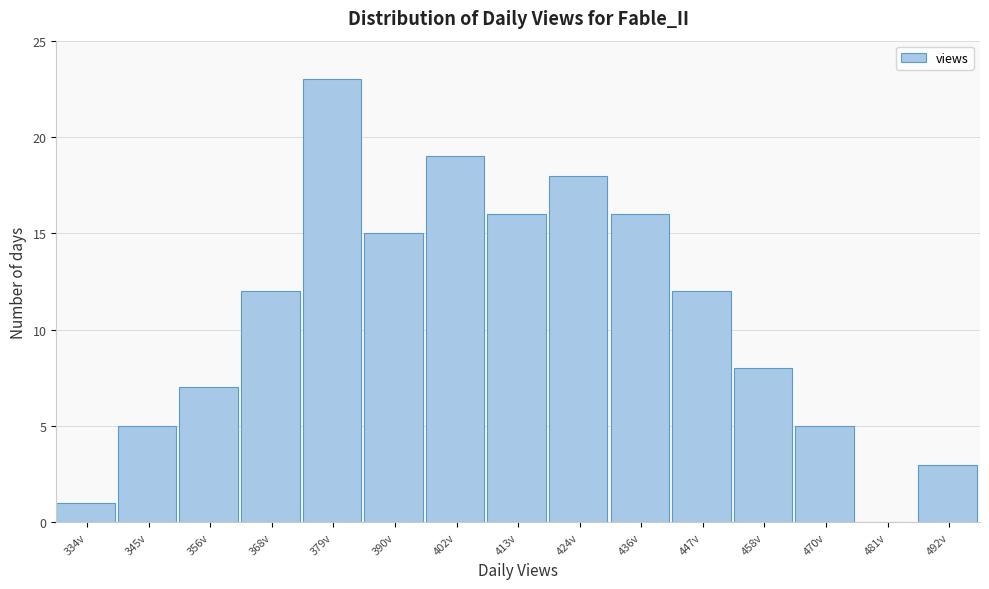

Reading left to right, list all the values displayed in this chart.

334v=1	345v=5	356v=7	368v=12	379v=23	390v=15	402v=19	413v=16	424v=18	436v=16	447v=12	458v=8	470v=5	481v=0	492v=3